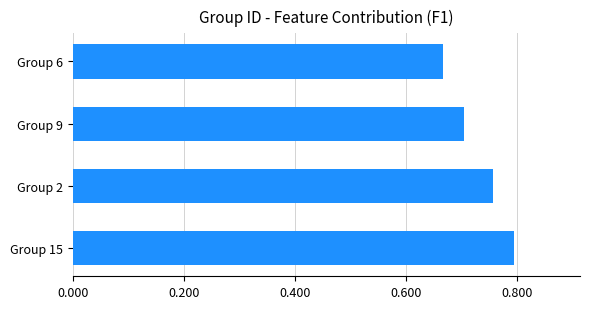

Are the bars horizontal?

Yes